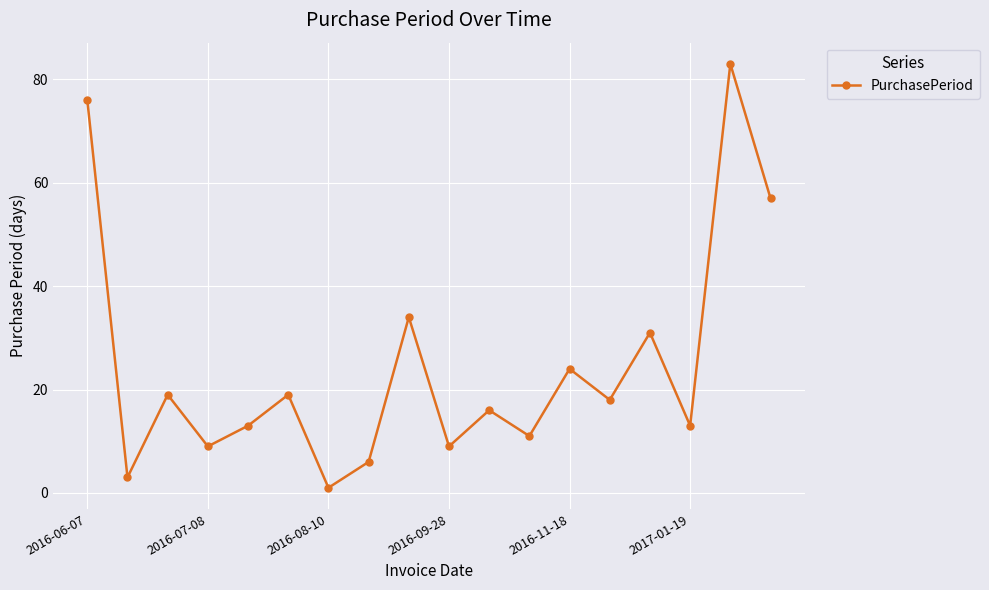

How many points are higher than both their immediate neighbors (excluding endpoints)?

7